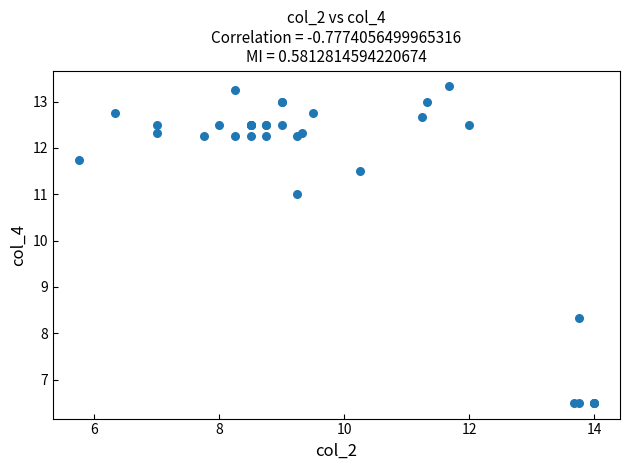

What Y value in the scatter plot is closest to 9?

8.3